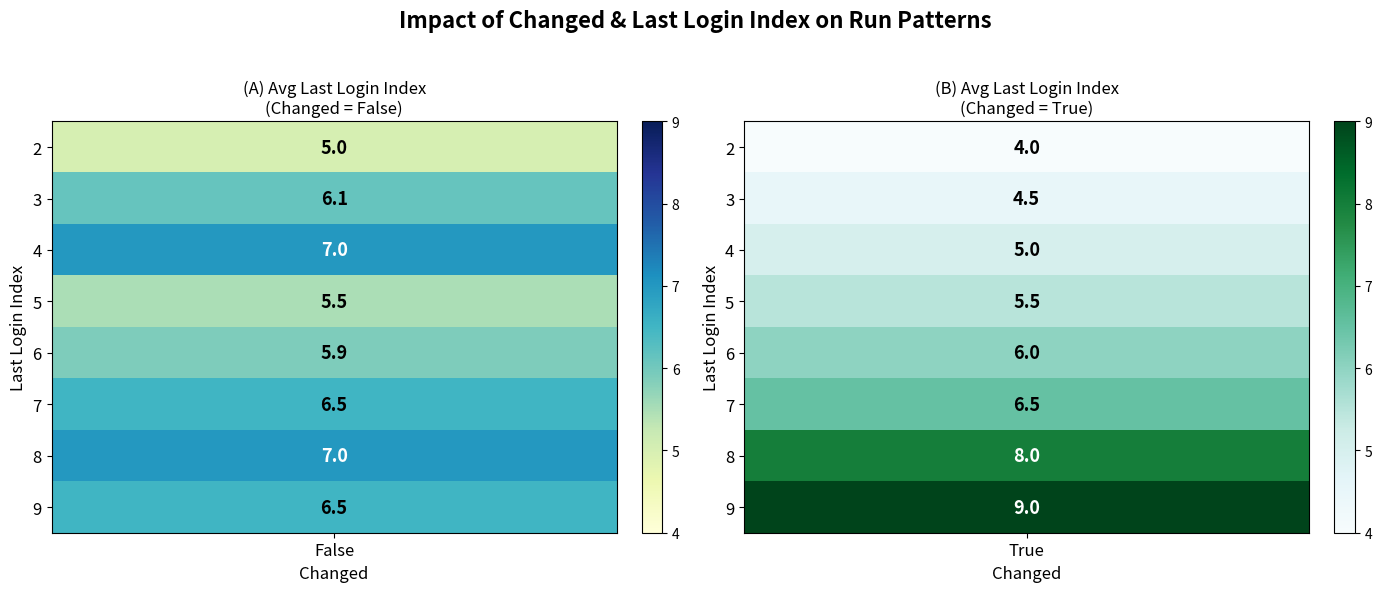

Where is True nearest to the value 6?

6